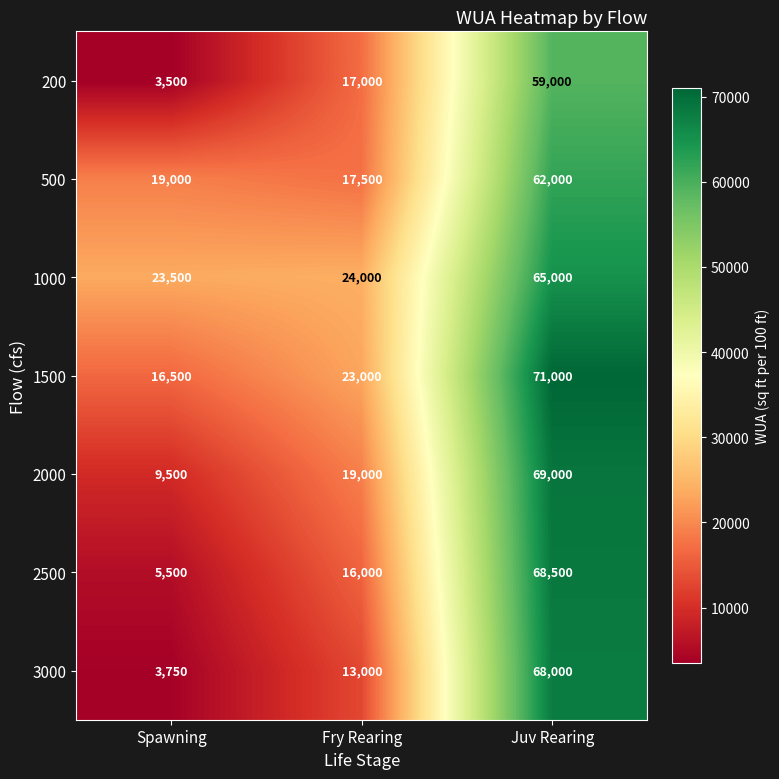

What is the greatest value displayed?

71000